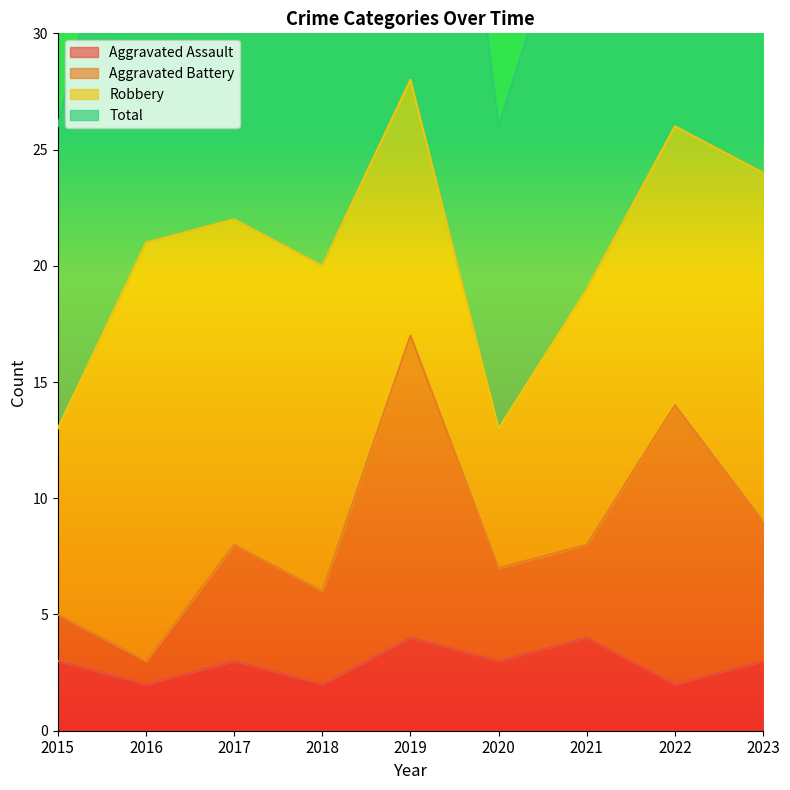

True or false: Total and Aggravated Assault cross at least once.

False